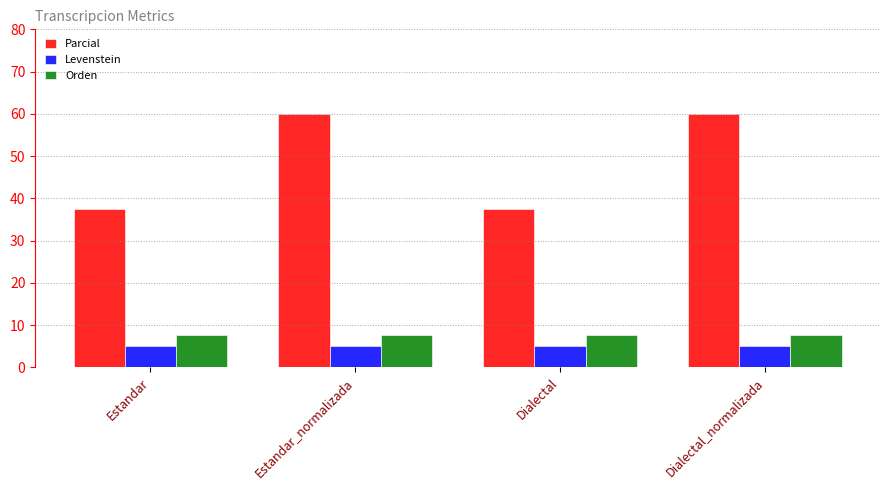

Read the Orden value at Estandar.

7.6